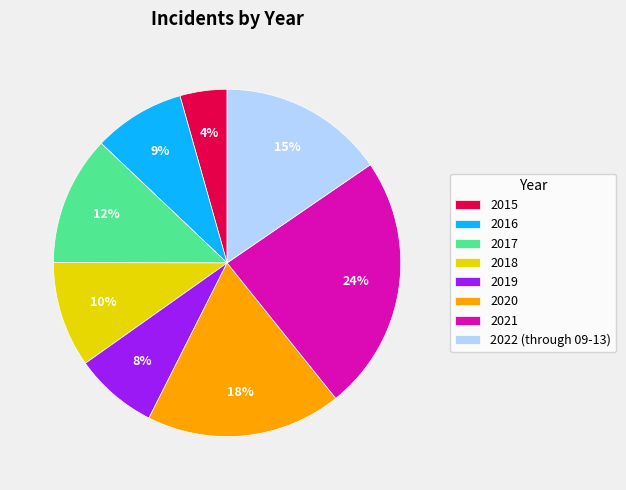

To the nearest percent, what percentage of the pie is 2016?

9%